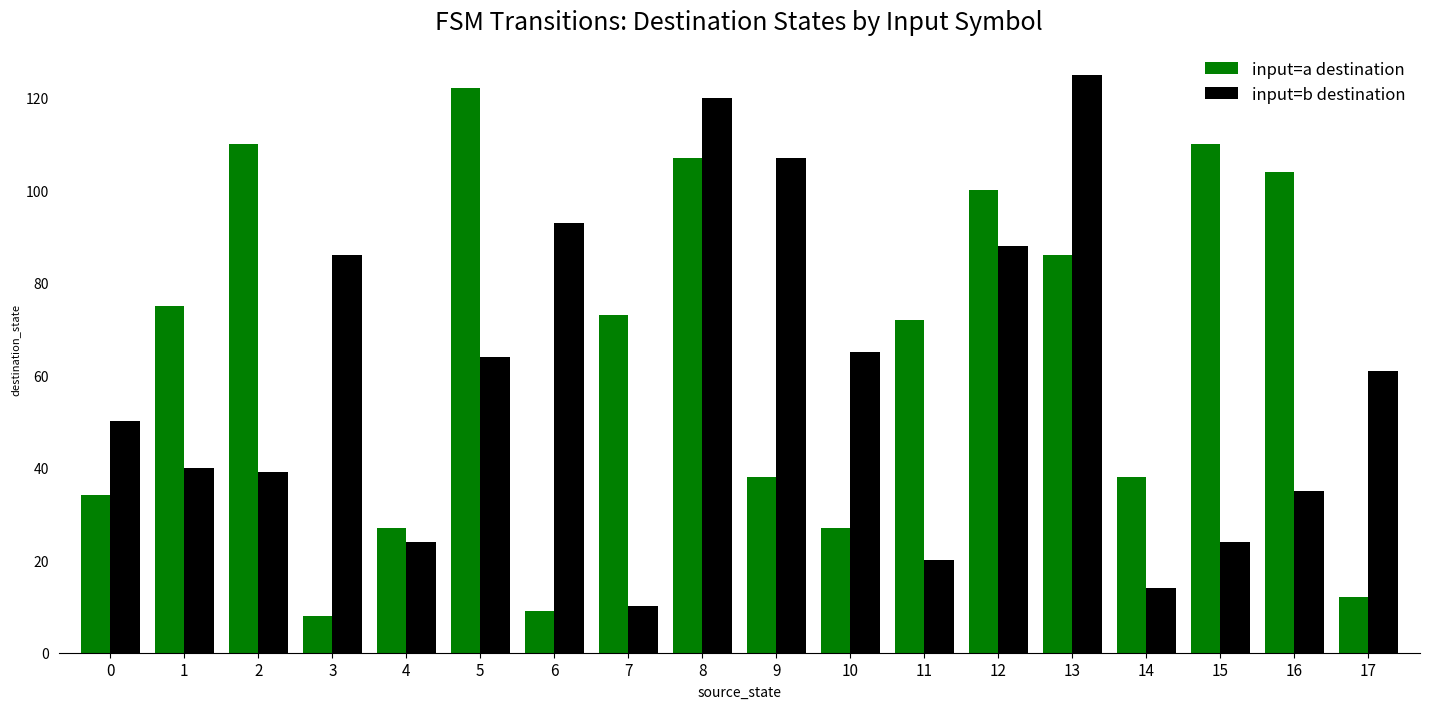

At which label does input=b destination first exceed 61?

3